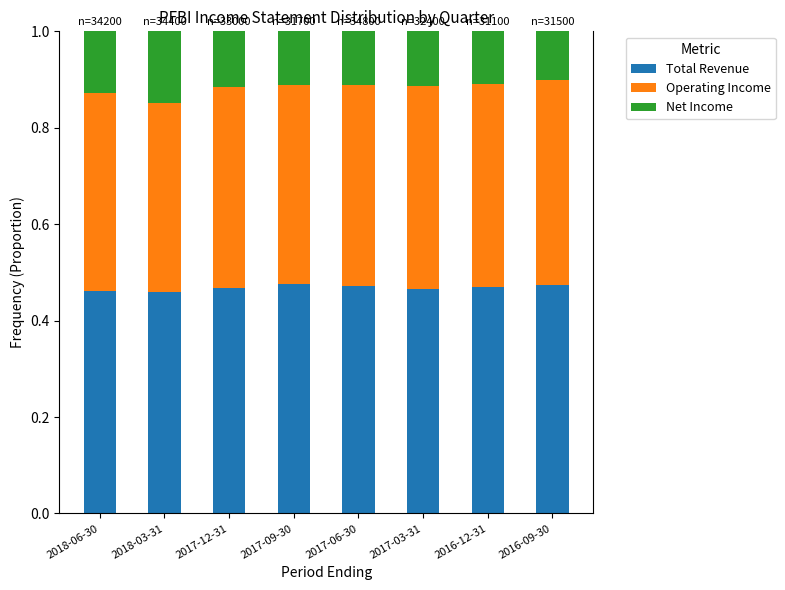

The Total Revenue series shows 0.3 at 2018-03-31. True or false?

False